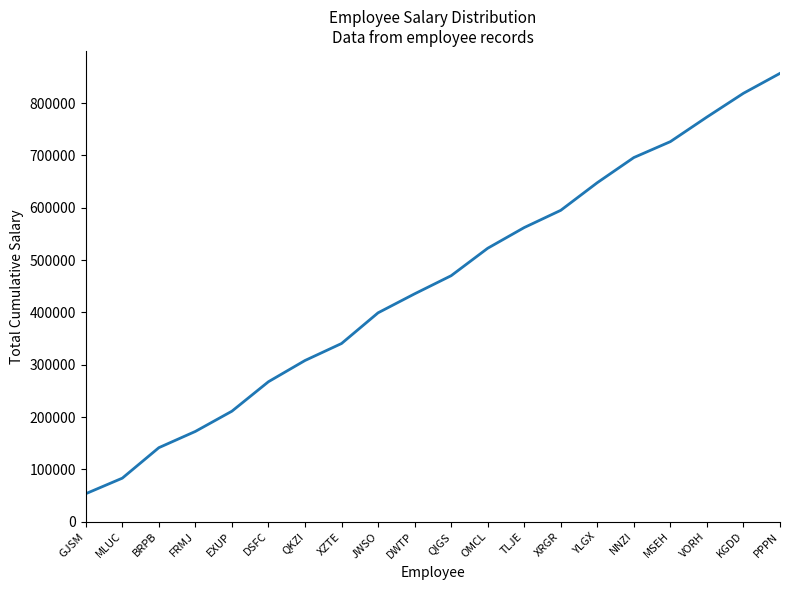

How many values are below 470051?

10